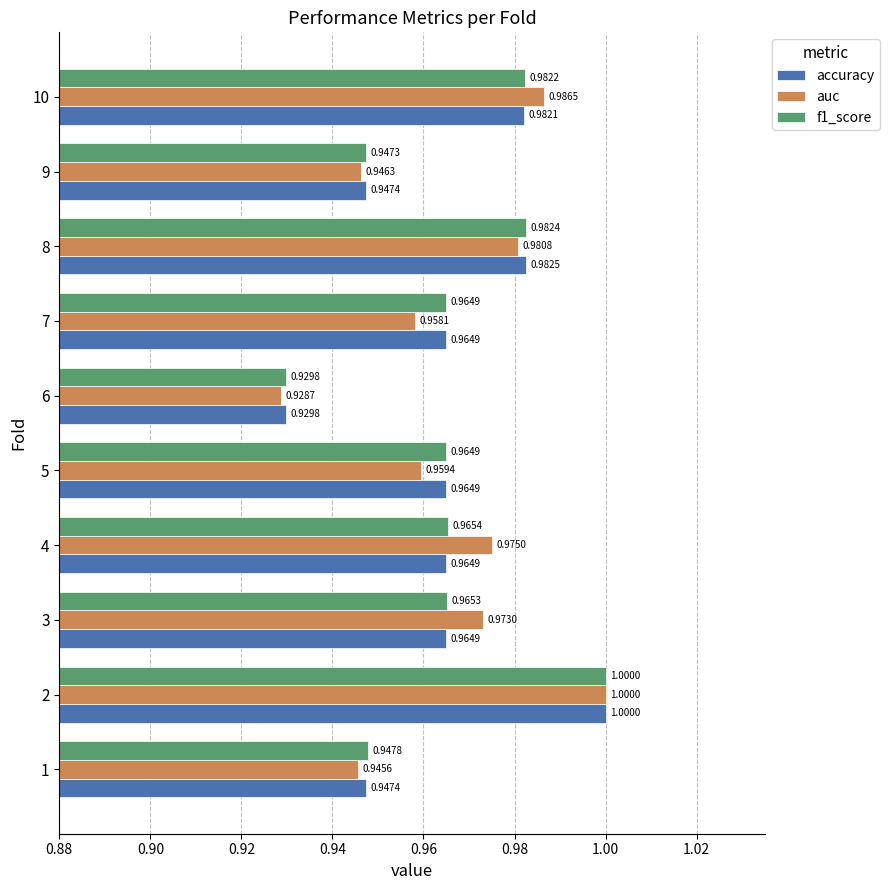

Where is auc nearest to the value 0?

6